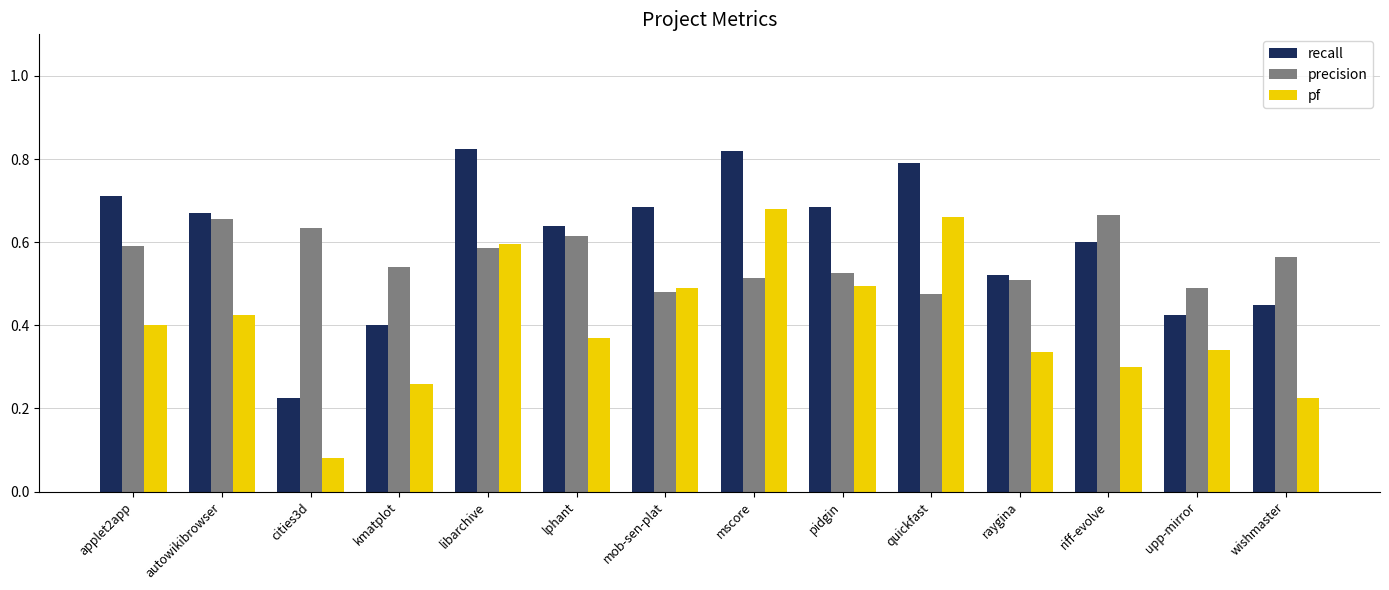

What is the sum of all recall values?

8.4